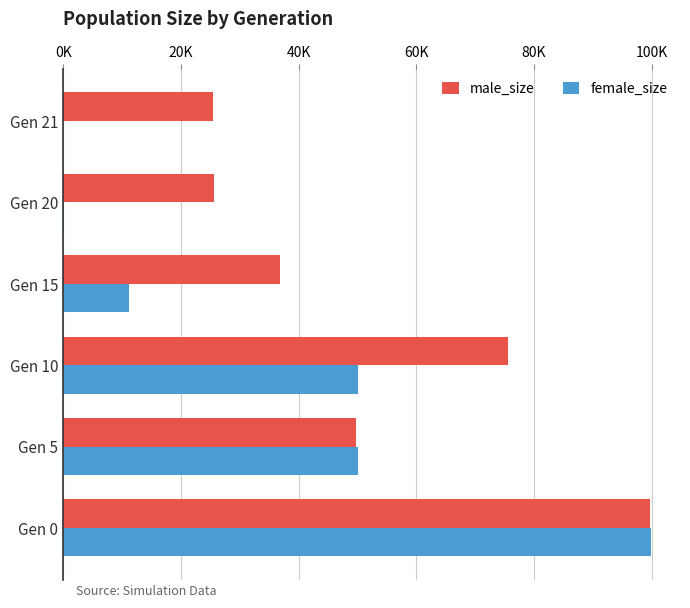

What is the highest value of the male_size series?

99786